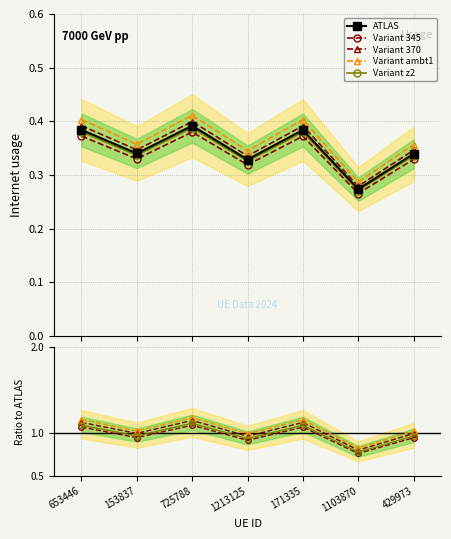

Does the chart display data point markers on the line(s)?

Yes